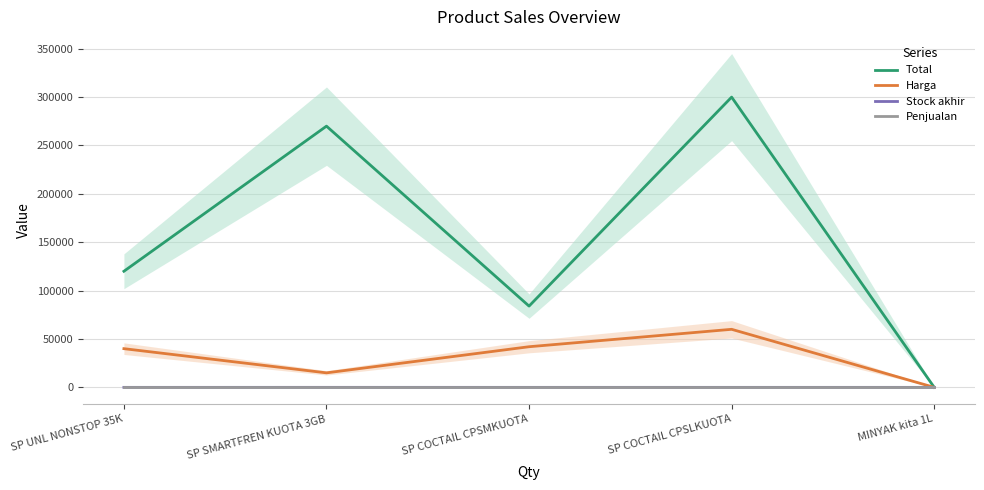

At how many categories does at least one series exceed 264072?

2